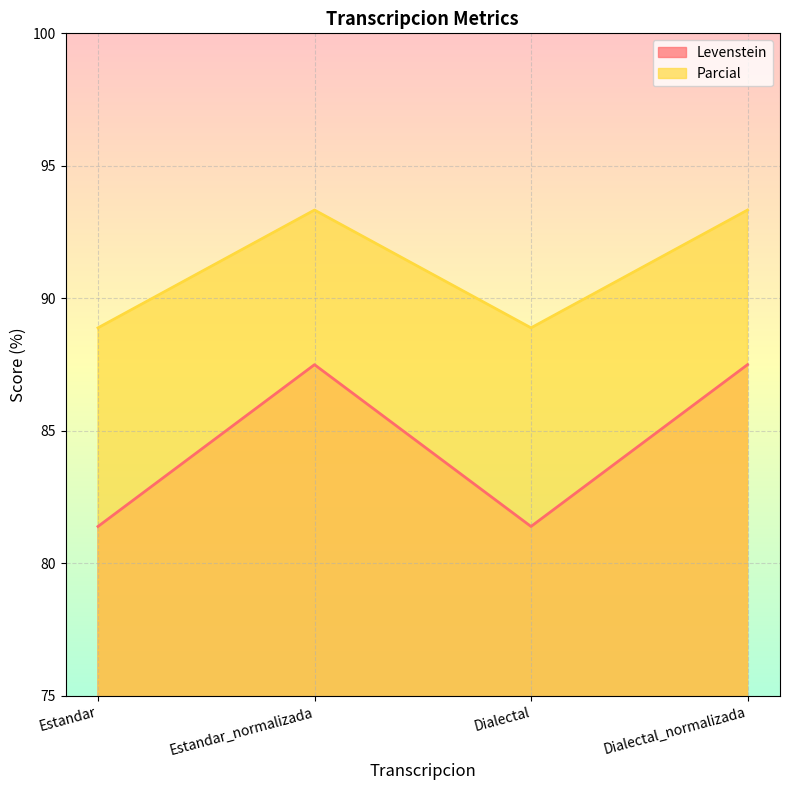

Read the Parcial value at Estandar.

88.9